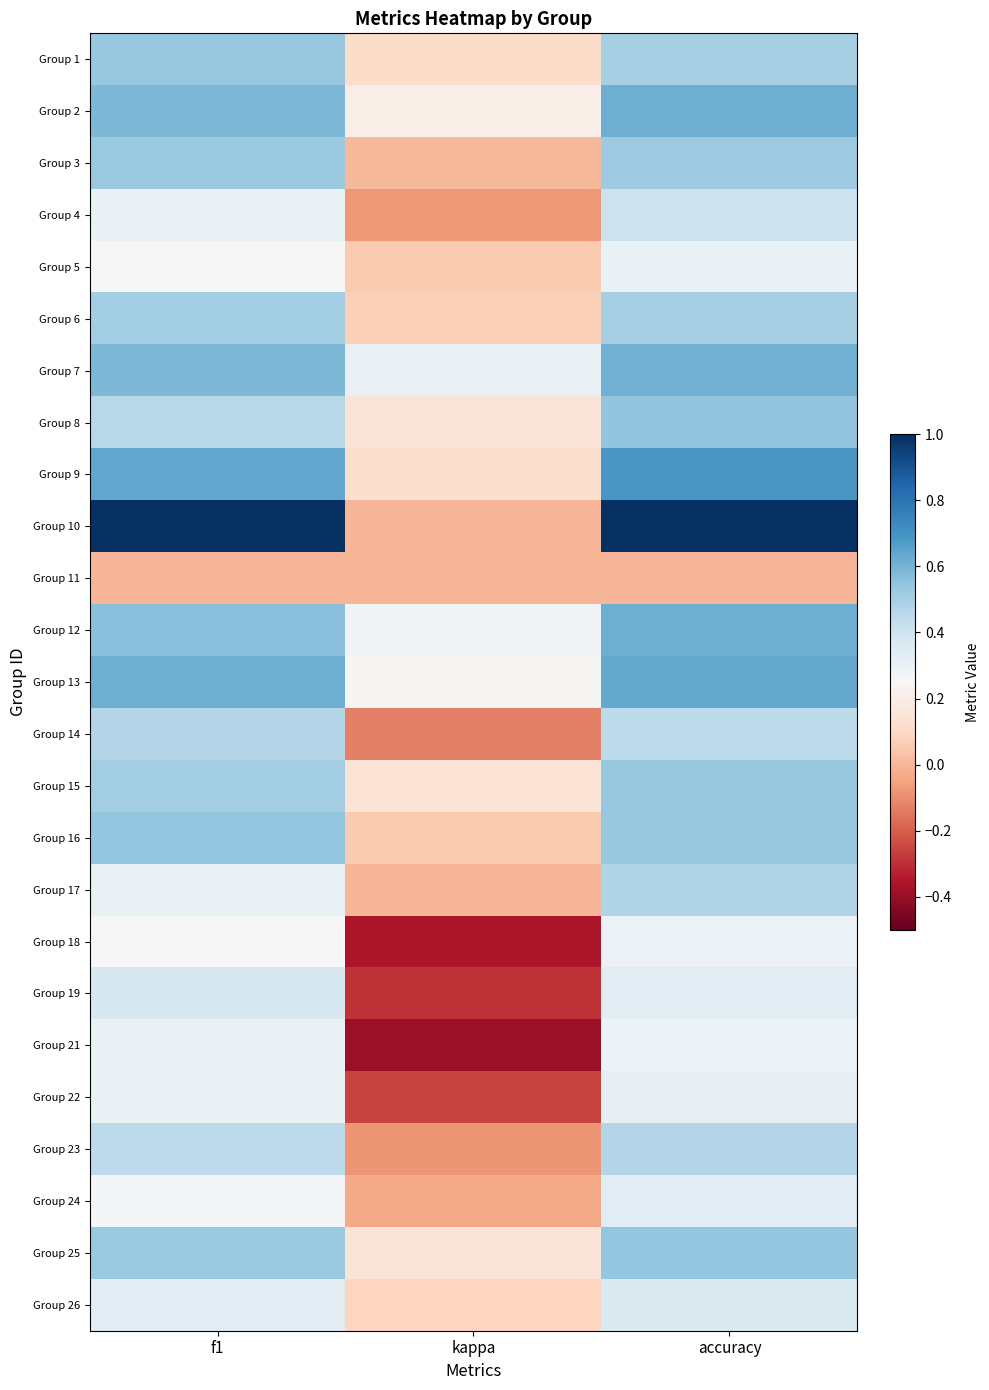

Reading left to right, what are all the values shown in this chart?

Group 1: f1=0.5	kappa=0.1	accuracy=0.5
Group 2: f1=0.6	kappa=0.2	accuracy=0.6
Group 3: f1=0.5	kappa=0.0	accuracy=0.5
Group 4: f1=0.3	kappa=-0.1	accuracy=0.4
Group 5: f1=0.3	kappa=0.1	accuracy=0.3
Group 6: f1=0.5	kappa=0.1	accuracy=0.5
Group 7: f1=0.6	kappa=0.3	accuracy=0.6
Group 8: f1=0.5	kappa=0.2	accuracy=0.5
Group 9: f1=0.6	kappa=0.1	accuracy=0.7
Group 10: f1=1.0	kappa=0.0	accuracy=1.0
Group 11: f1=0.0	kappa=0.0	accuracy=0.0
Group 12: f1=0.6	kappa=0.3	accuracy=0.6
Group 13: f1=0.6	kappa=0.2	accuracy=0.6
Group 14: f1=0.5	kappa=-0.1	accuracy=0.4
Group 15: f1=0.5	kappa=0.1	accuracy=0.5
Group 16: f1=0.5	kappa=0.1	accuracy=0.5
Group 17: f1=0.3	kappa=0.0	accuracy=0.5
Group 18: f1=0.2	kappa=-0.4	accuracy=0.3
Group 19: f1=0.4	kappa=-0.3	accuracy=0.3
Group 21: f1=0.3	kappa=-0.4	accuracy=0.3
Group 22: f1=0.3	kappa=-0.3	accuracy=0.3
Group 23: f1=0.4	kappa=-0.1	accuracy=0.5
Group 24: f1=0.3	kappa=-0.0	accuracy=0.3
Group 25: f1=0.5	kappa=0.2	accuracy=0.5
Group 26: f1=0.3	kappa=0.1	accuracy=0.4